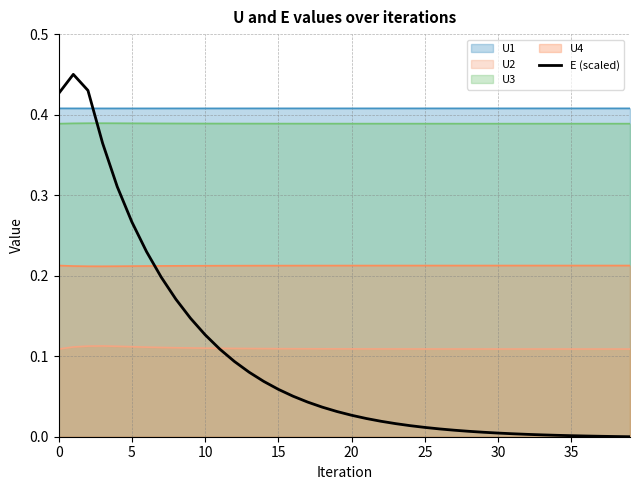

Which category has the lowest value across all series?

39